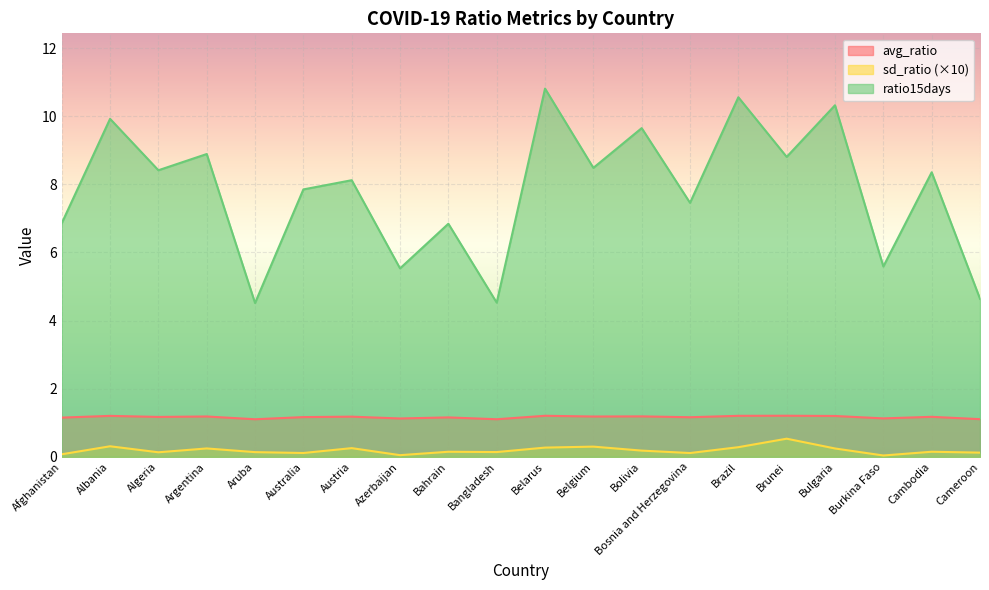

What is the greatest value displayed?

10.8